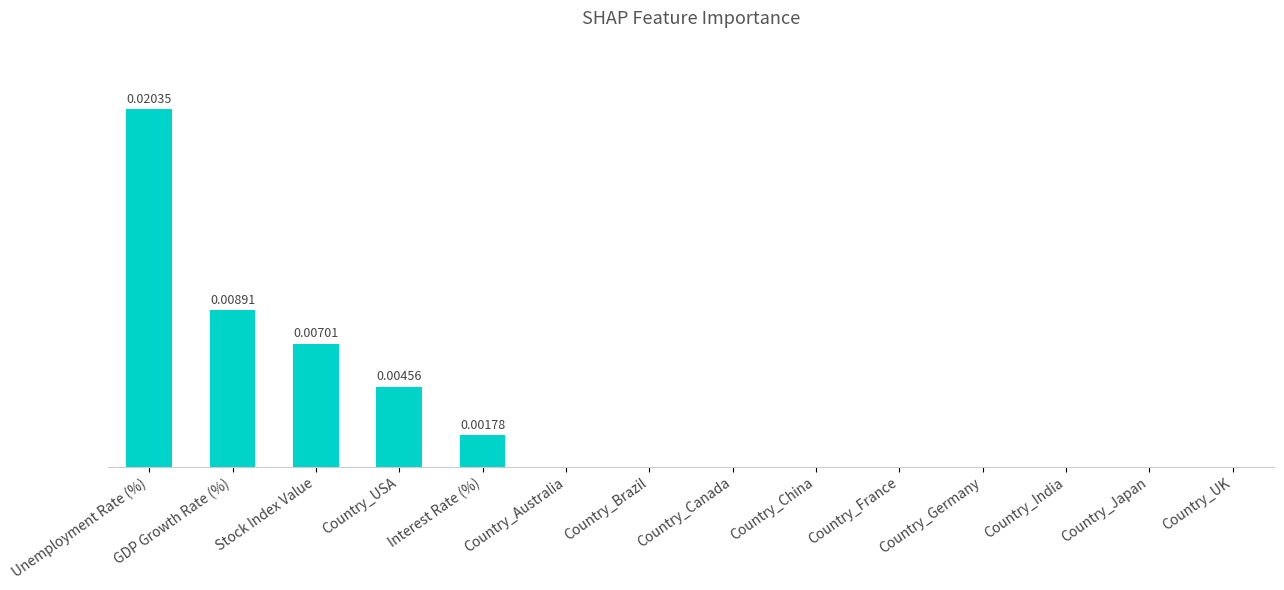

What is the label of the 5th bar from the right?

Country_France